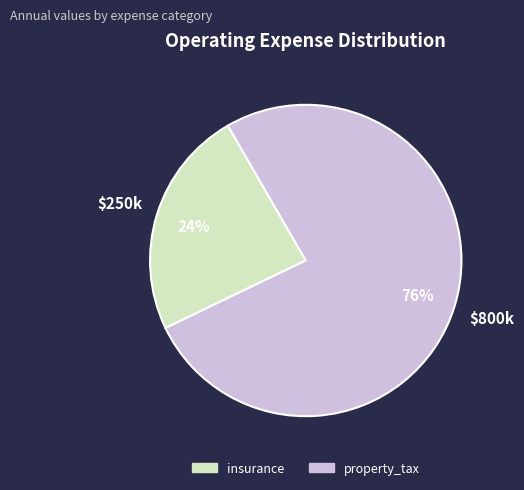

What percentage is the property_tax slice, to the nearest percent?

76%